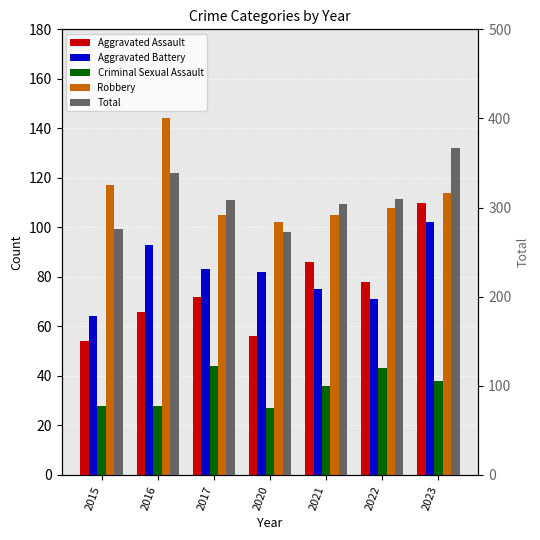

Which category has the lowest value across all series?

2020